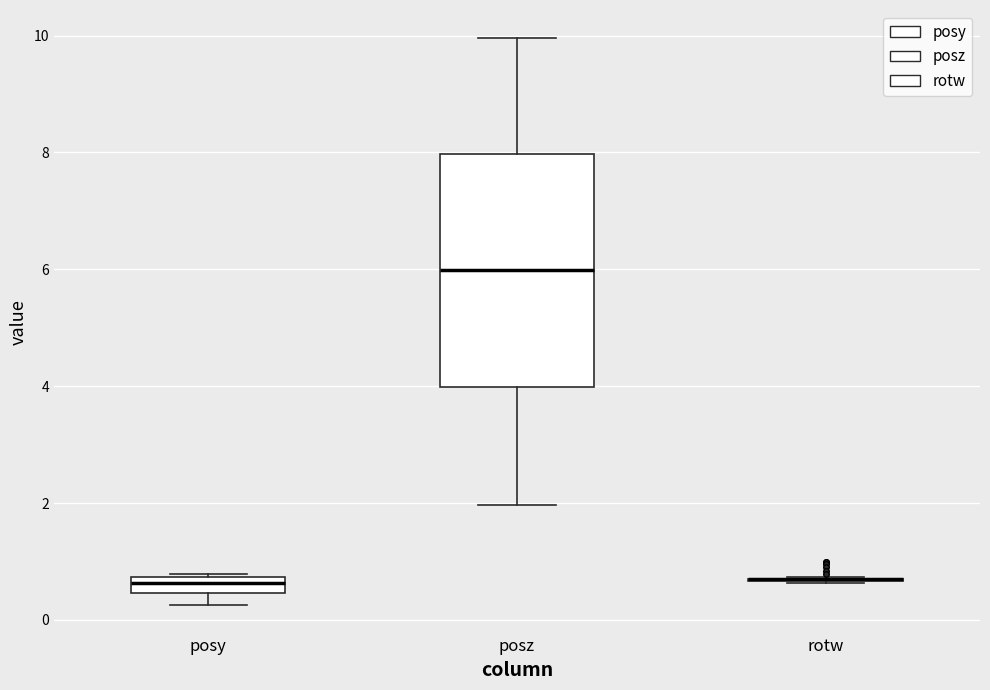

Where does the median line of the box for posz sit on the y-axis? The values are not printed on the chart, so give them approximately, as read against the axis.

6.0